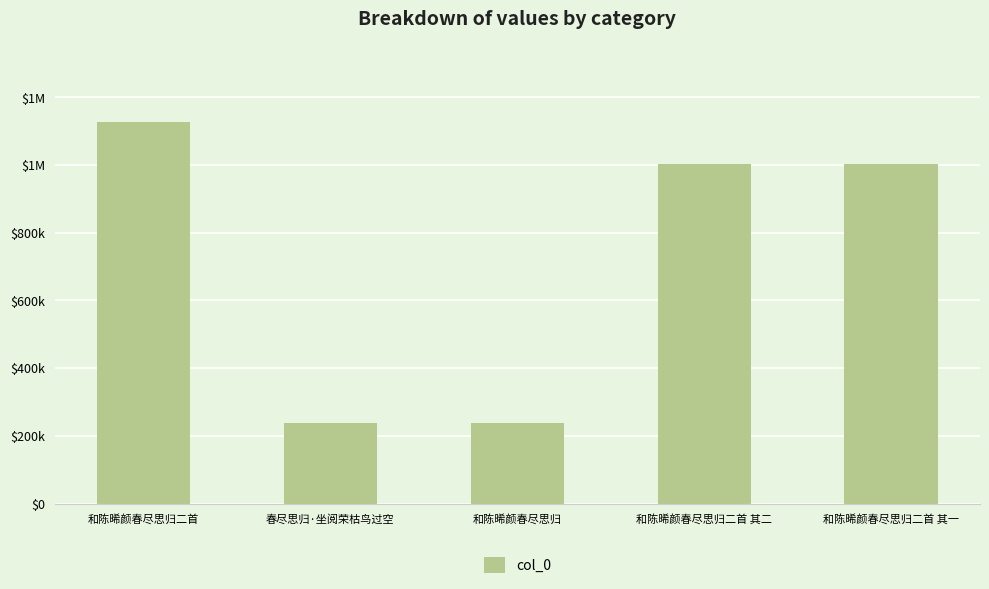

Reading left to right, extract all data points from this chart.

1127846	239114	239113	1002315	1002316